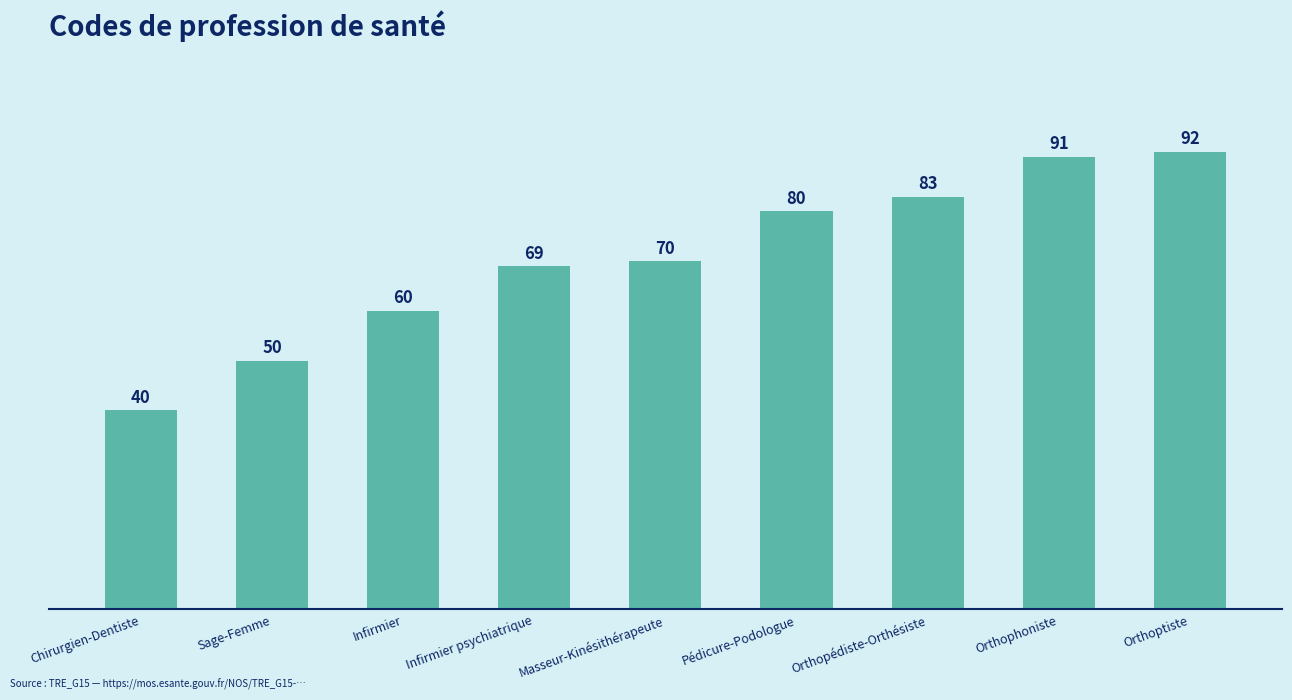

Reading left to right, extract all data points from this chart.

40	50	60	69	70	80	83	91	92